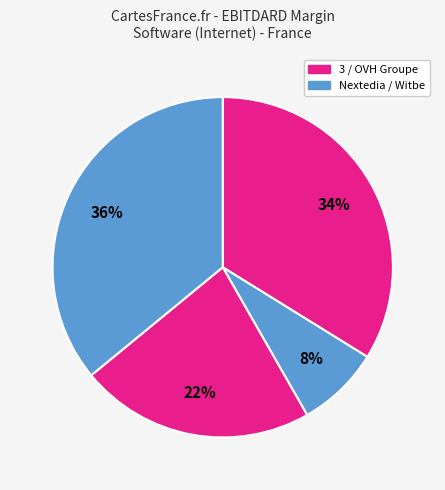

Does any single category account for the majority?

No